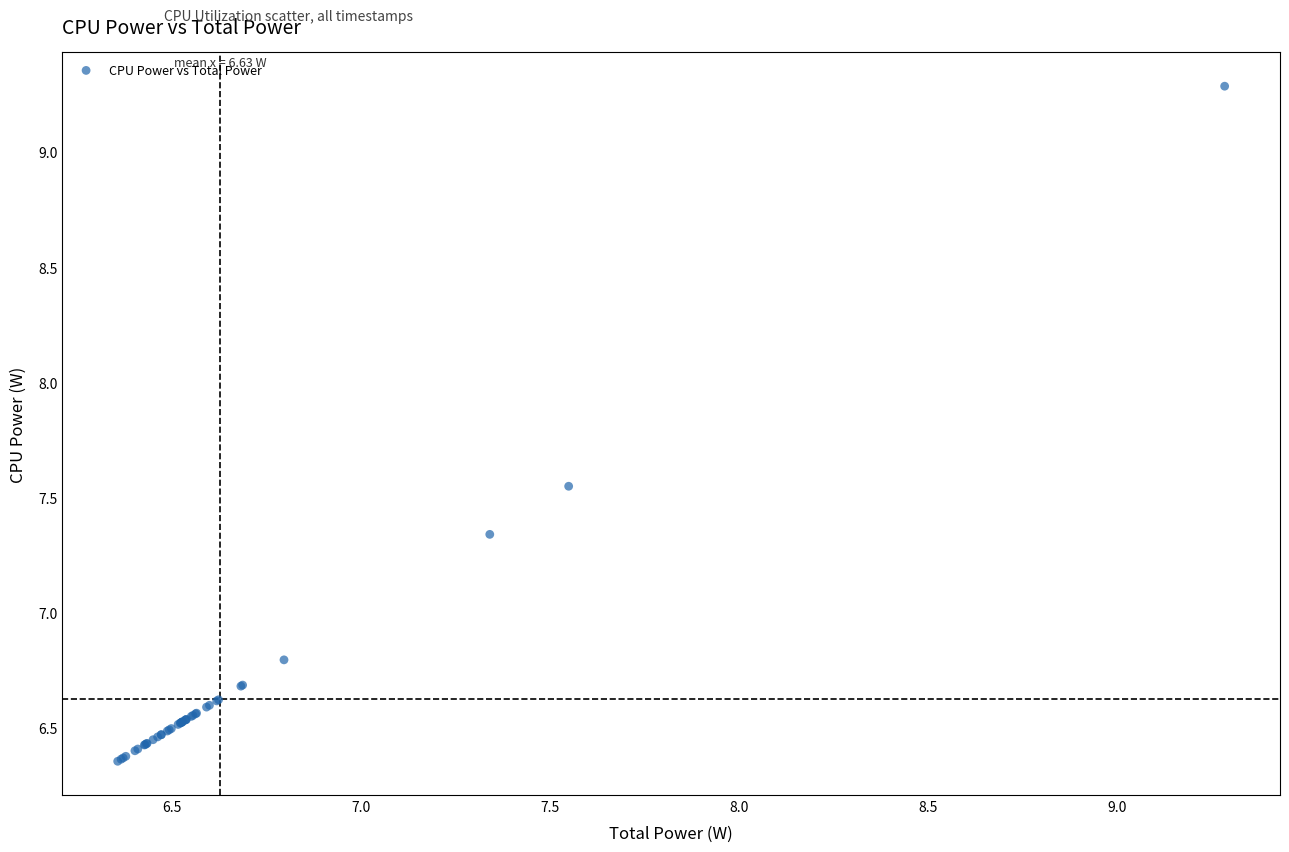

What Y value in the scatter plot is closest to 7?

6.8